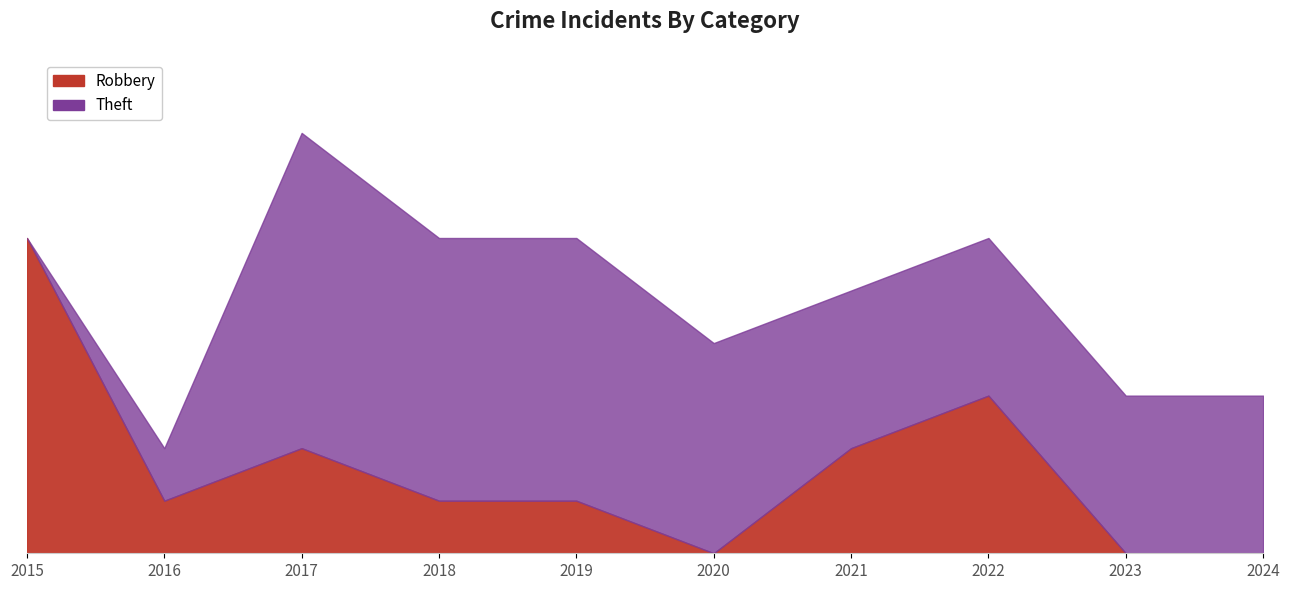

How many Robbery values are between 0 and 2?

8